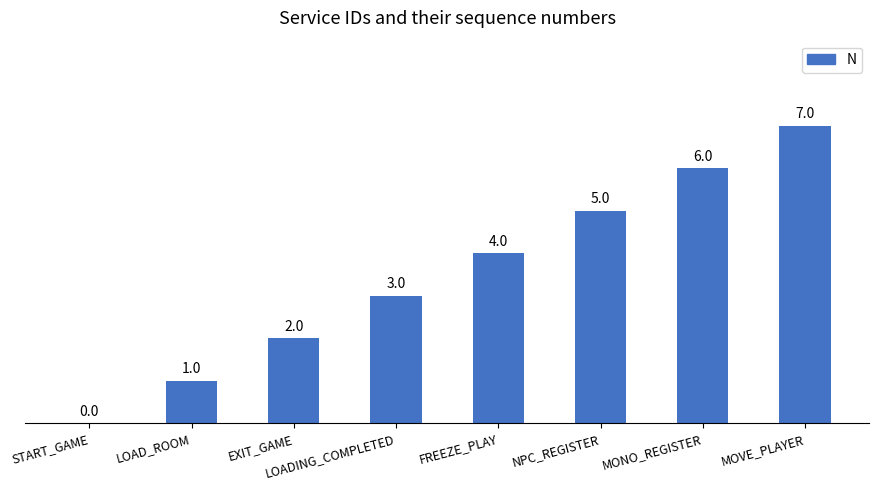

How many data points does each series have?

8